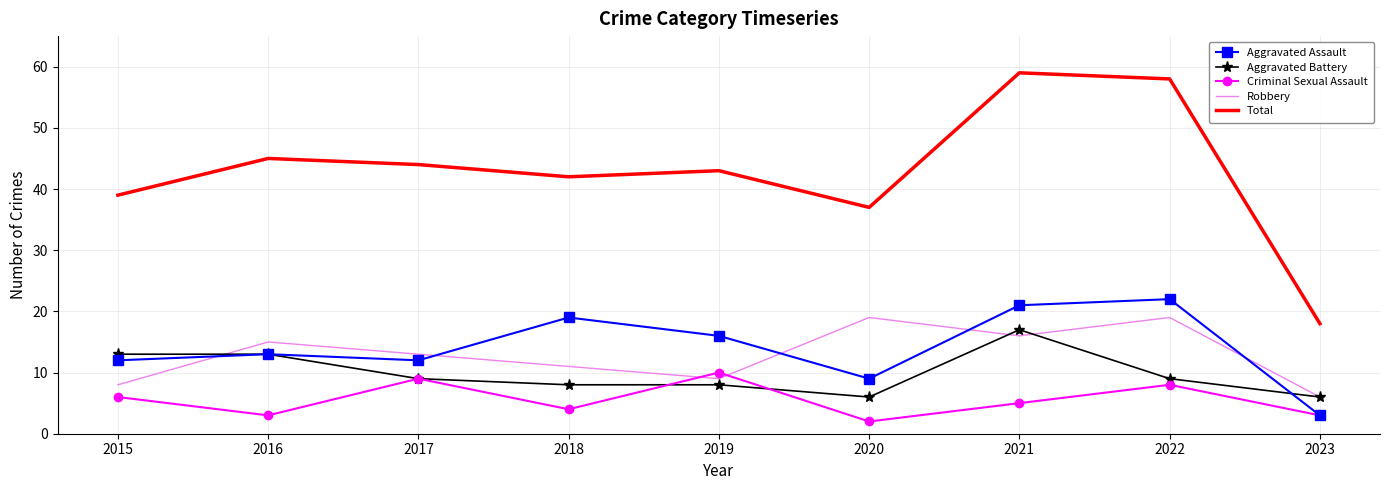

True or false: Total has more than 2 points higher than both neighbors.

True